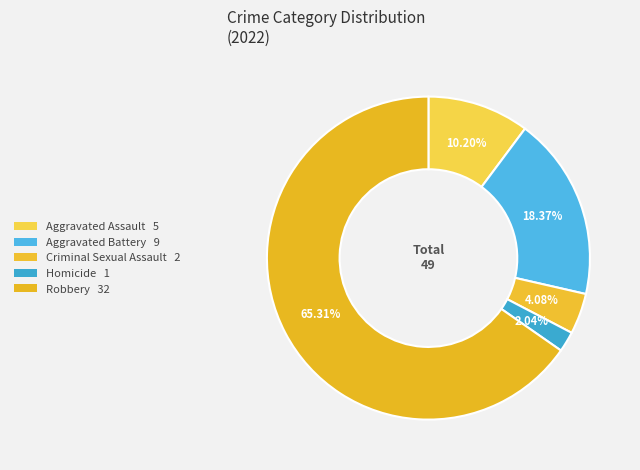

The Robbery slice represents 71% of the pie. True or false?

False